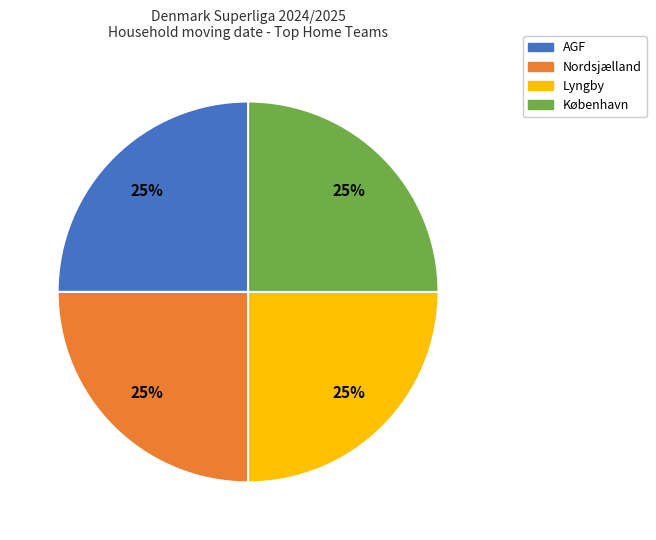

True or false: AGF accounts for 25% of the total.

True